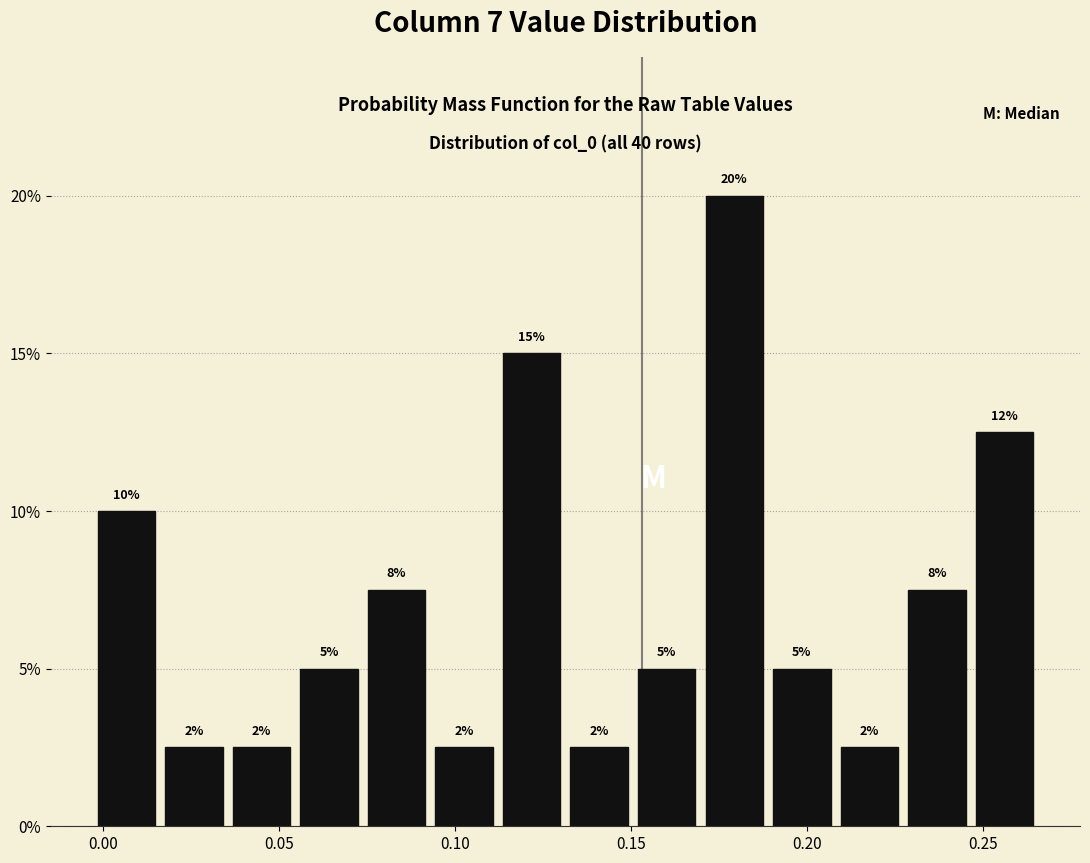

Read against the x-axis, roughly where is the centre of the tallest bar?

0.180